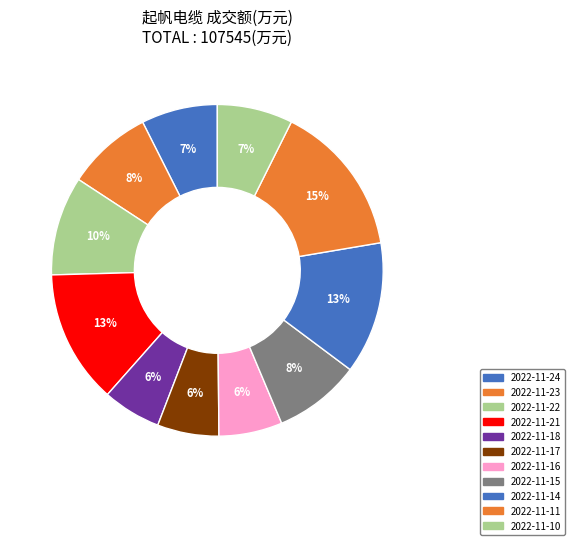

Which slice is the largest?

2022-11-11